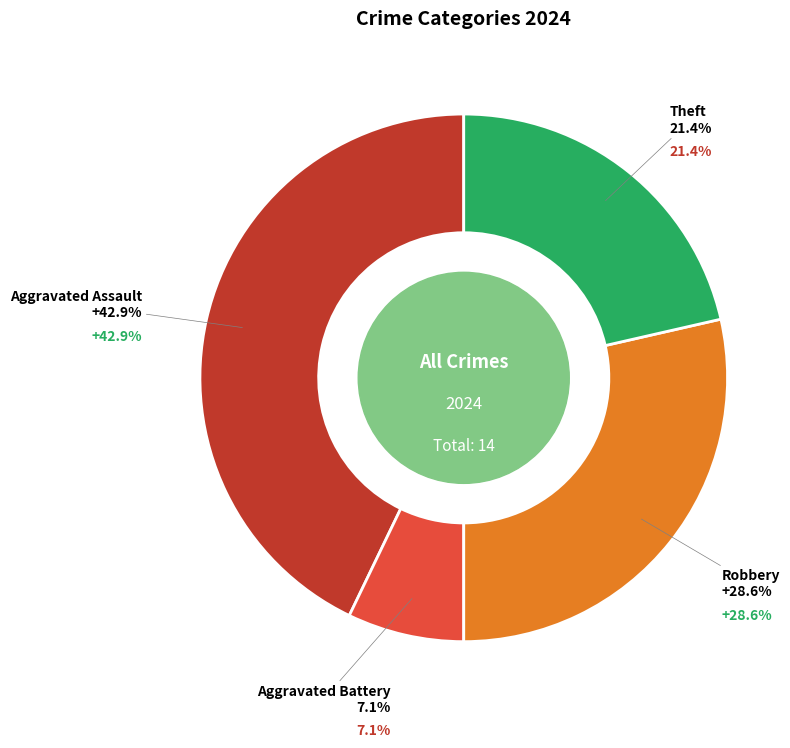

Combined, what portion of the pie is Robbery and Aggravated Battery?

35.7%